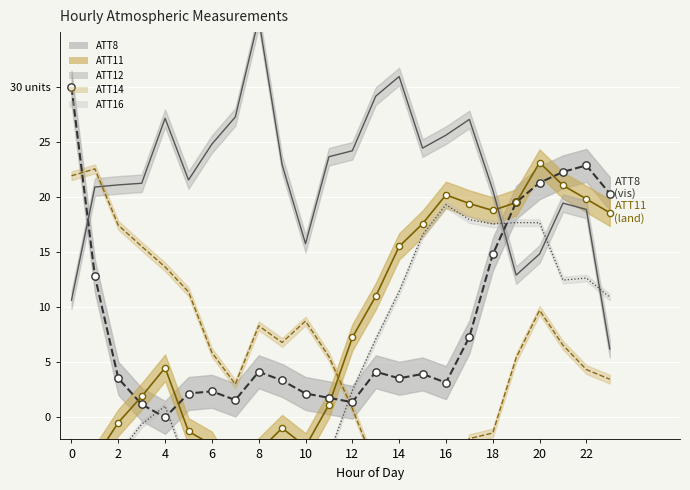

Which series reaches the minimum Y coordinate?

ATT16